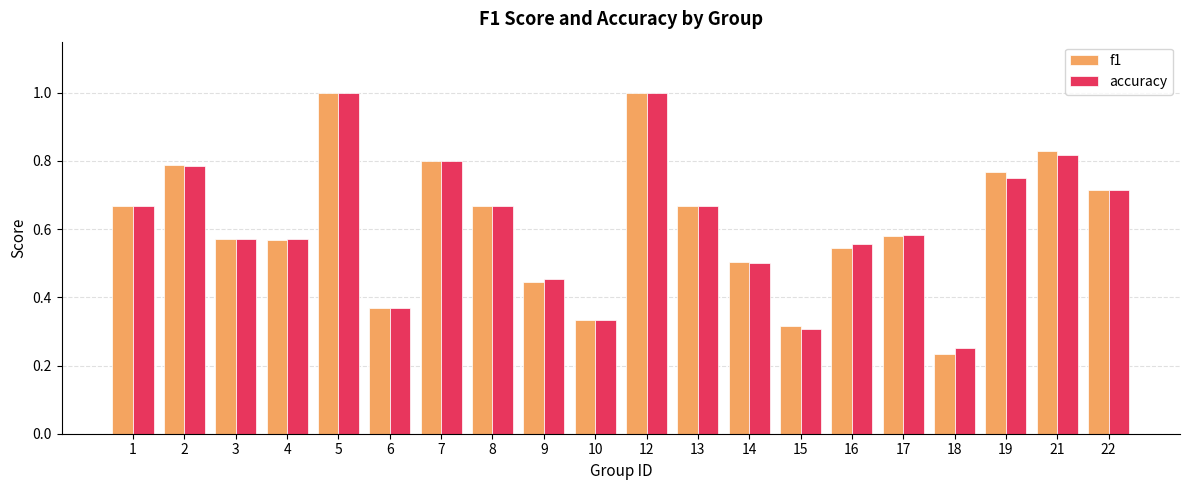

What is the greatest value displayed?

1.0